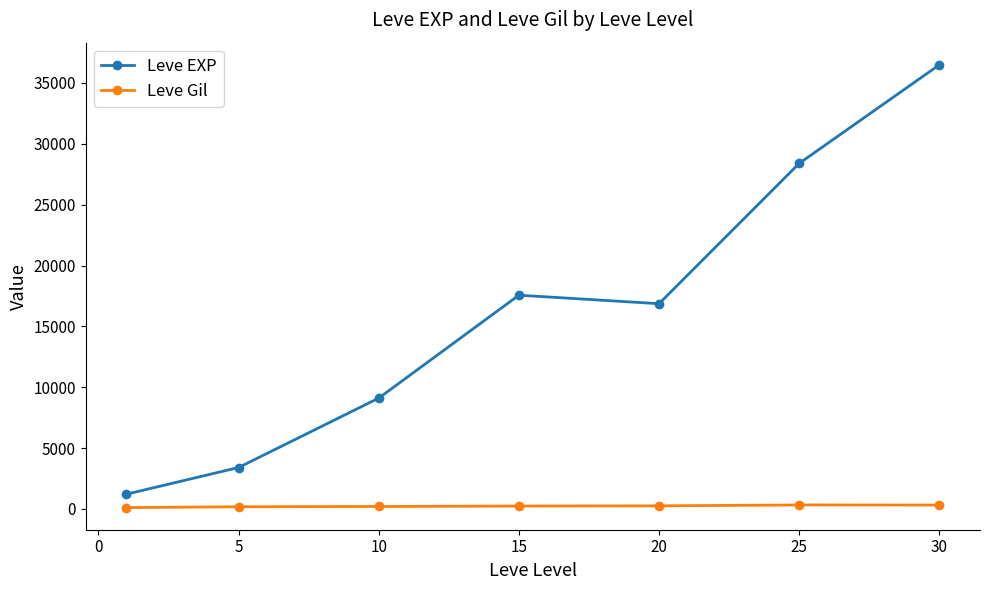

Which series has the largest range (max minus min)?

Leve EXP